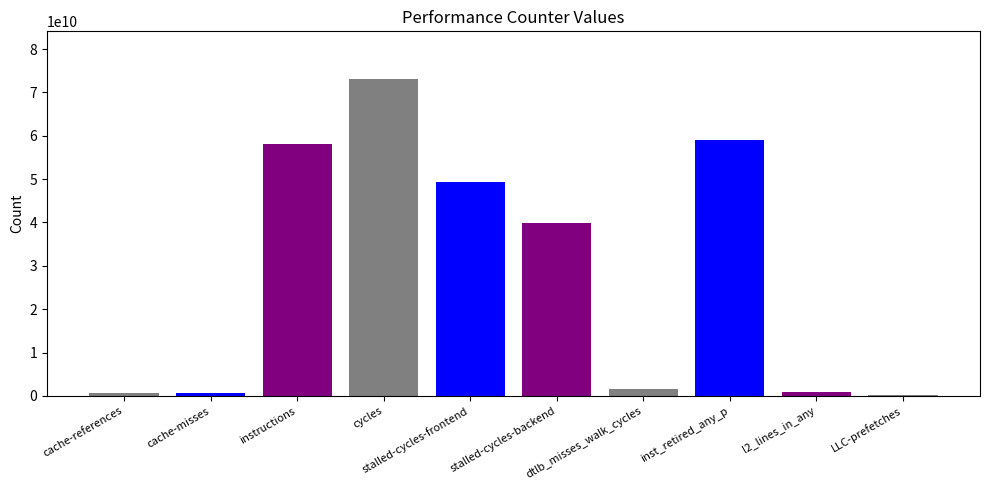

What is the sum of all values?

283545461023